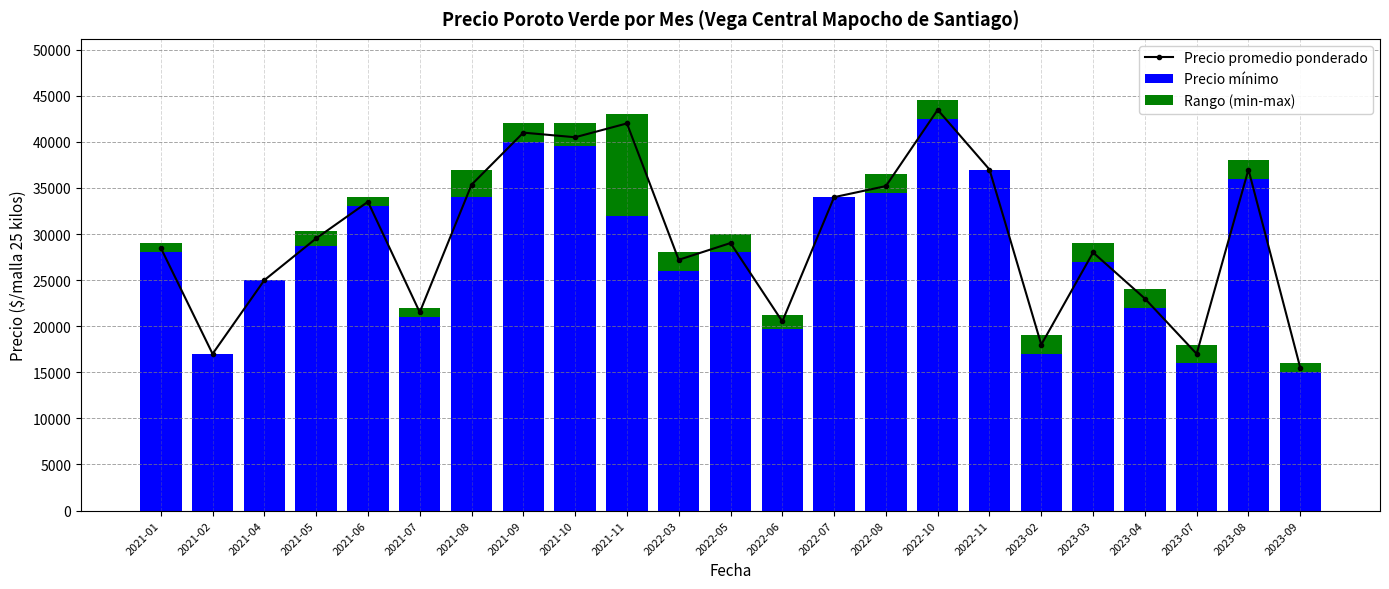

Reading left to right, transcribe all the data shown in this chart.

Precio promedio ponderado: 2021-01=28500	2021-02=17000	2021-04=25000	2021-05=29528	2021-06=33500	2021-07=21512	2021-08=35350	2021-09=41000	2021-10=40500	2021-11=42000	2022-03=27203	2022-05=29023	2022-06=20512	2022-07=34000	2022-08=35200	2022-10=43478	2022-11=37000	2023-02=18000	2023-03=28000	2023-04=23000	2023-07=17000	2023-08=37000	2023-09=15500
Precio mínimo: 2021-01=28000	2021-02=17000	2021-04=25000	2021-05=28750	2021-06=33000	2021-07=21000	2021-08=34000	2021-09=40000	2021-10=39500	2021-11=32000	2022-03=26000	2022-05=28000	2022-06=19750	2022-07=34000	2022-08=34500	2022-10=42500	2022-11=37000	2023-02=17000	2023-03=27000	2023-04=22000	2023-07=16000	2023-08=36000	2023-09=15000
Rango (min-max): 2021-01=1000	2021-02=0	2021-04=0	2021-05=1583	2021-06=1000	2021-07=1000	2021-08=3000	2021-09=2000	2021-10=2500	2021-11=11000	2022-03=2000	2022-05=2000	2022-06=1500	2022-07=0	2022-08=2000	2022-10=2000	2022-11=0	2023-02=2000	2023-03=2000	2023-04=2000	2023-07=2000	2023-08=2000	2023-09=1000